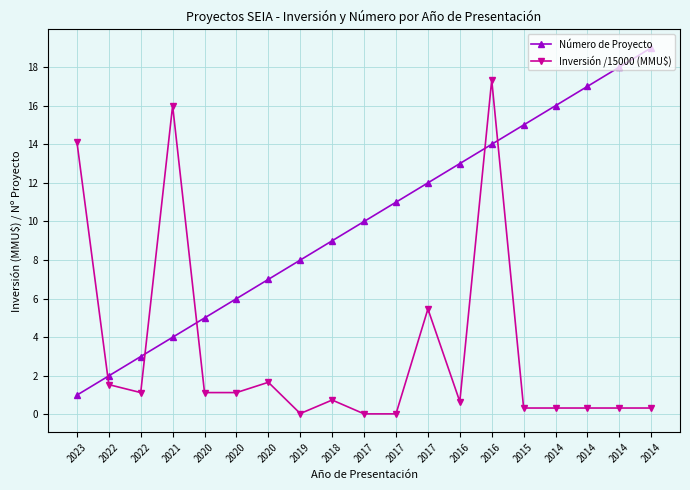

Reading left to right, extract all data points from this chart.

Número de Proyecto: 1.0	2.0	3.0	4.0	5.0	6.0	7.0	8.0	9.0	10.0	11.0	12.0	13.0	14.0	15.0	16.0	17.0	18.0	19.0
Inversión /15000 (MMU$): 14.1	1.5	1.1	16.0	1.1	1.1	1.7	0.0	0.7	0.0	0.0	5.5	0.7	17.3	0.3	0.3	0.3	0.3	0.3